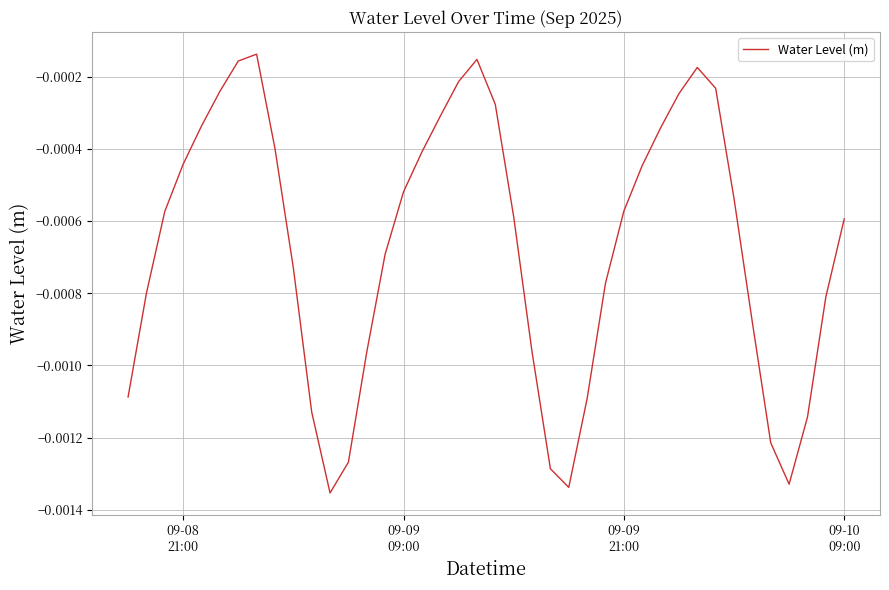

Does the chart have visible grid lines?

Yes